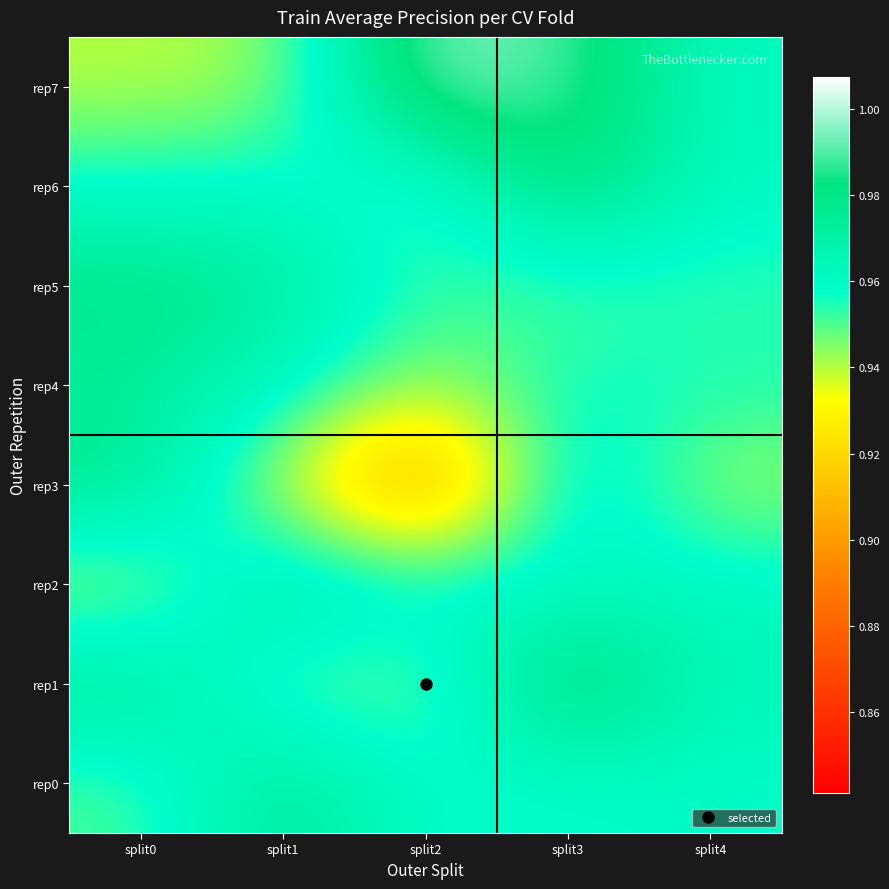

At split2, list the series in order from smallest to largest.

rep3, rep4, rep1, rep6, rep5, rep0, rep2, rep7